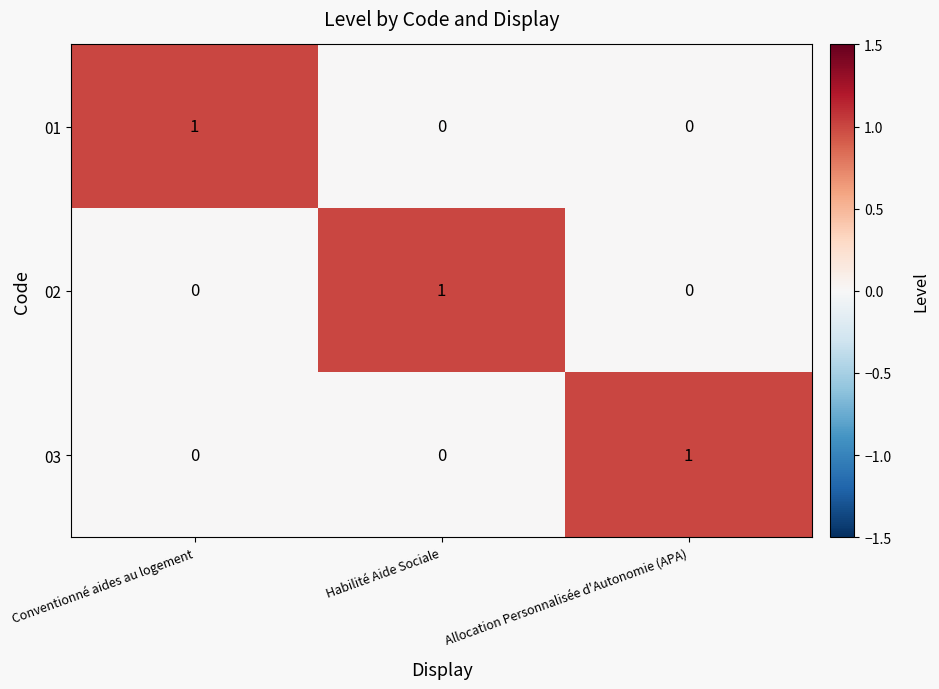

What is the spread (max minus min) of values at Conventionné aides au logement?

1